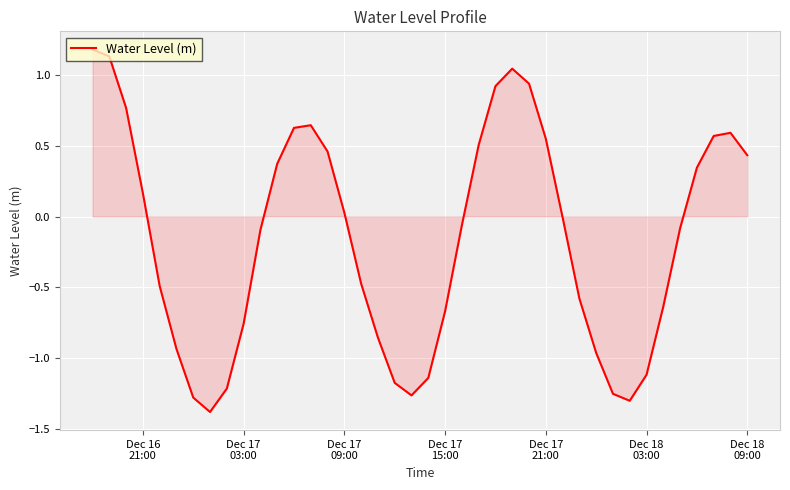

What is the smallest value displayed?

-1.4